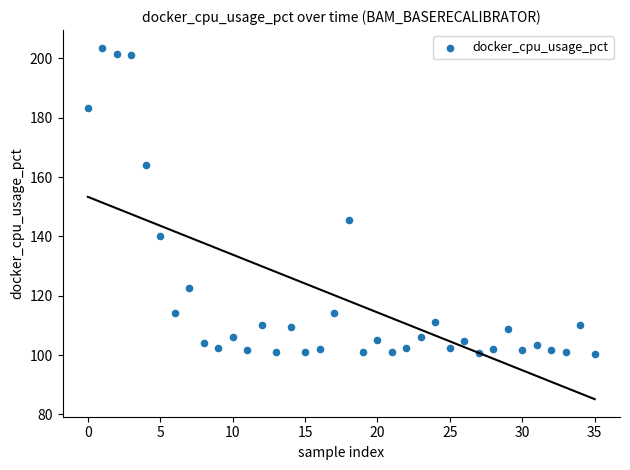

What is the range of Y values (max minus min)?

103.4